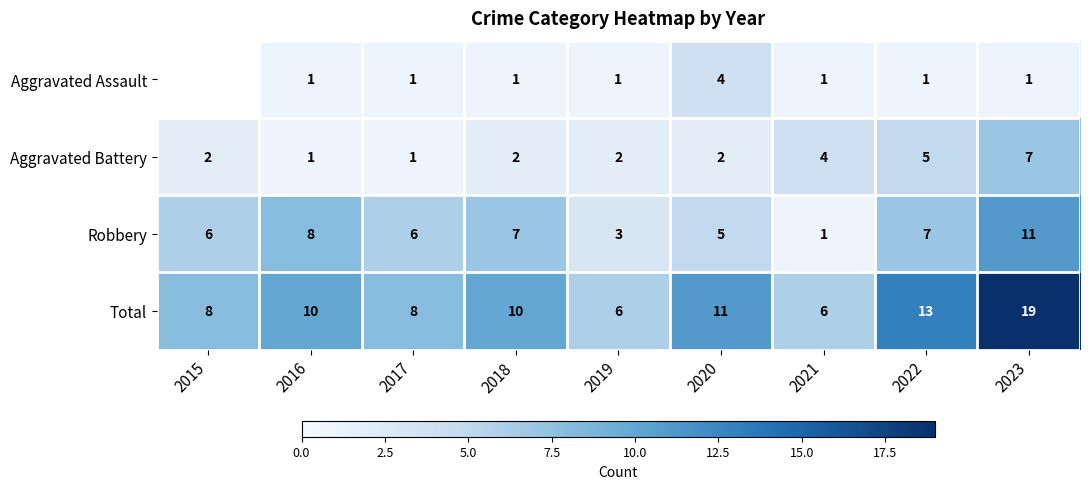

What is the spread (max minus min) of values at 2020?

9